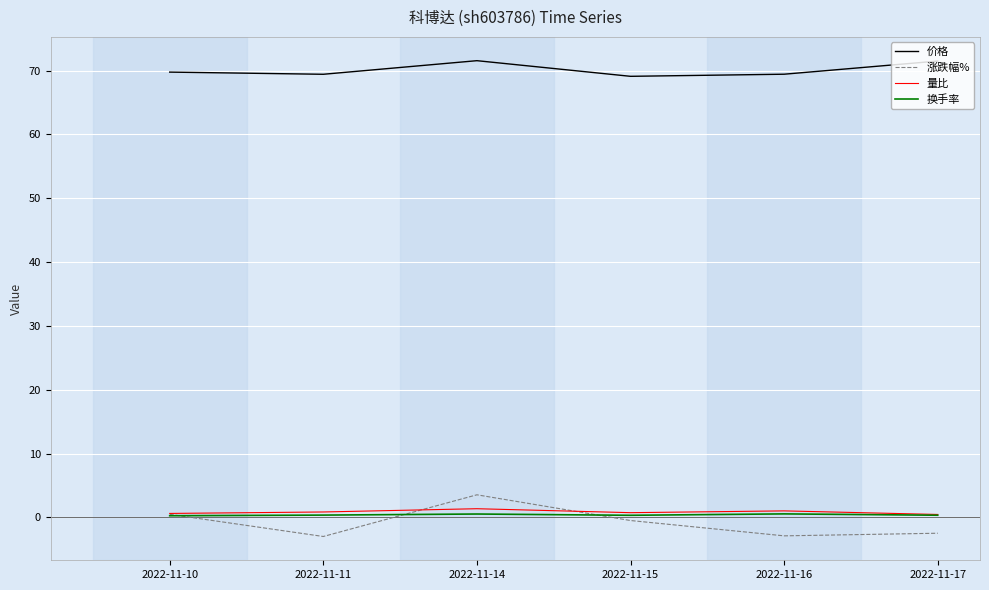

True or false: 量比 has a value of 0.6 at 2022-11-10.

True